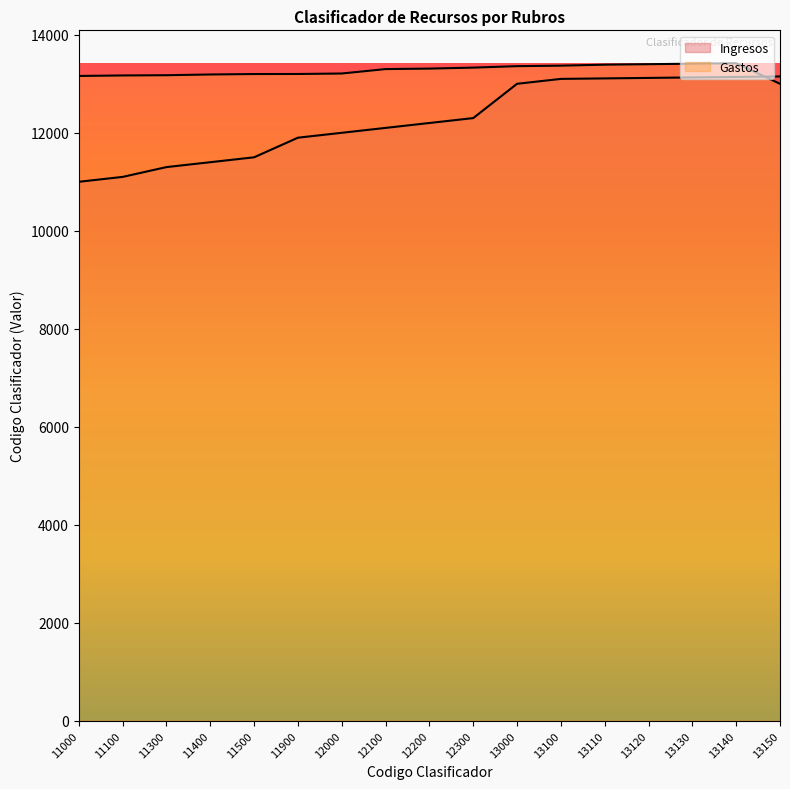

How many lines are shown in the chart?

2